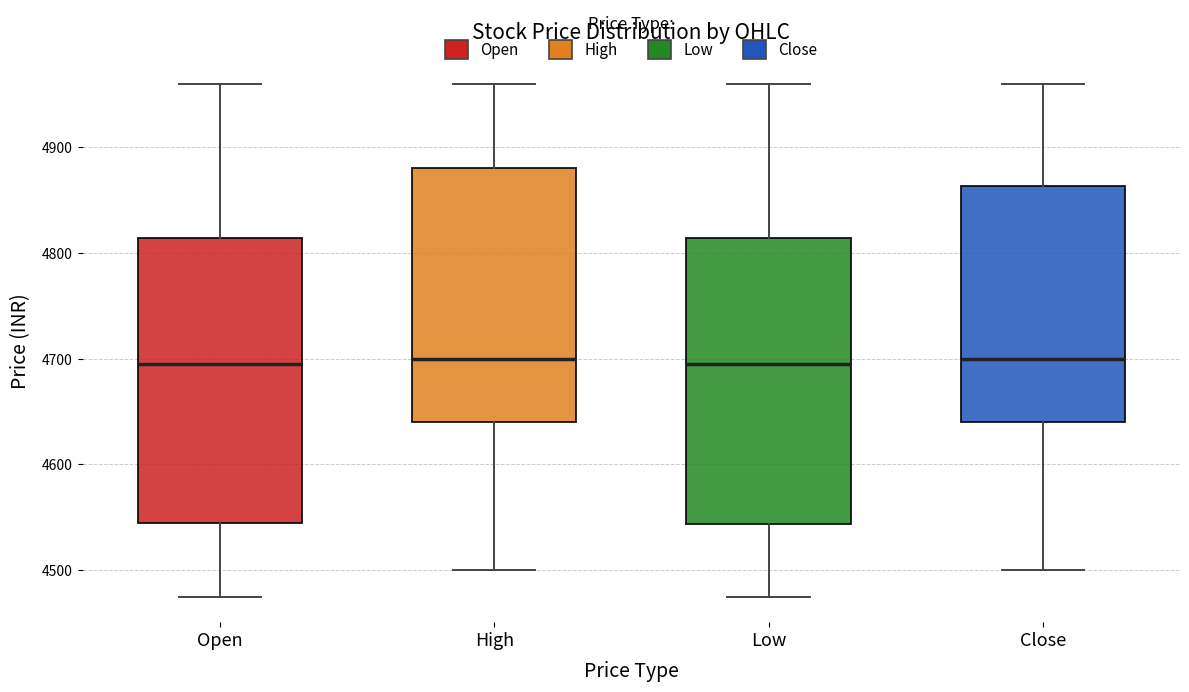

Reading left to right, read every box against the y-axis: the position of its median line, the range the box covers, and the ends of its whiskers. The values are not printed on the chart, so give them approximately, as read against the axis.

Open: median 4700, box 4550 to 4810, whiskers 4480 to 4960
High: median 4700, box 4640 to 4880, whiskers 4500 to 4960
Low: median 4700, box 4540 to 4810, whiskers 4480 to 4960
Close: median 4700, box 4640 to 4860, whiskers 4500 to 4960